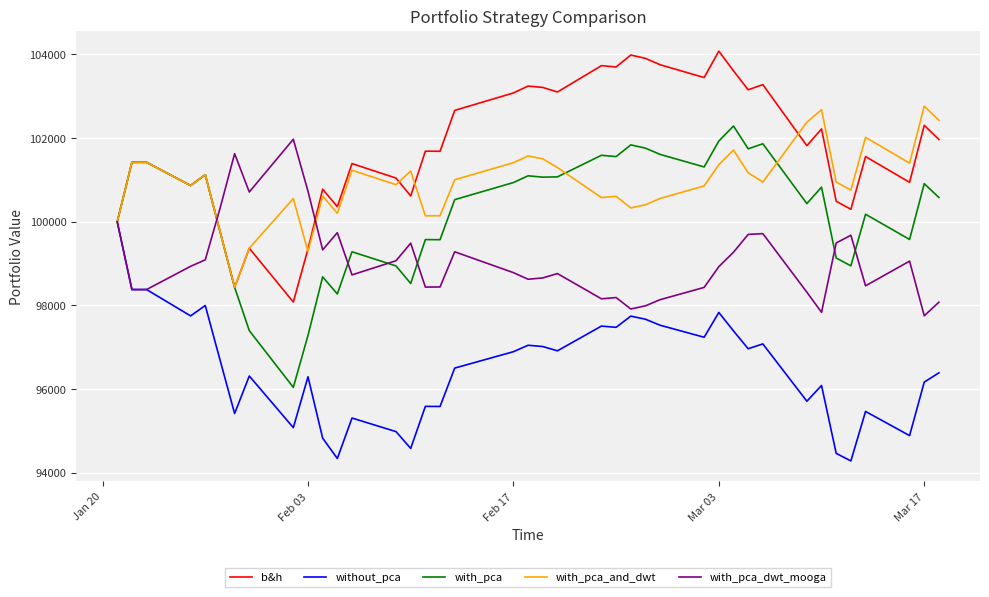

Which series has the largest total across all categories?

b&h